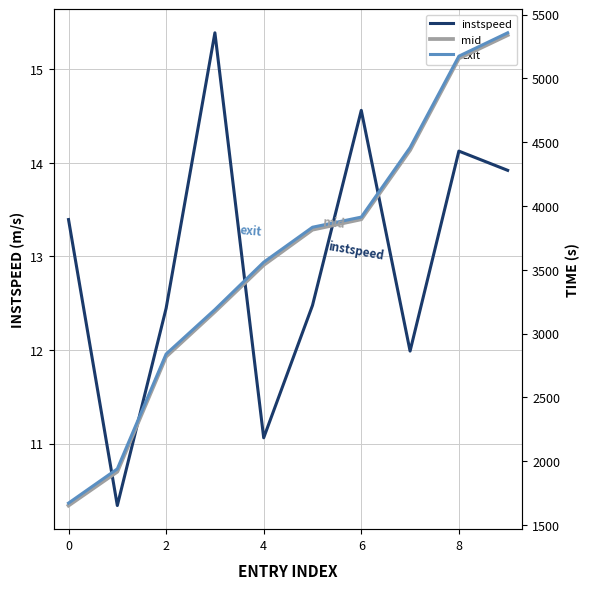

How many interior local valleys does the instspeed series have?

3